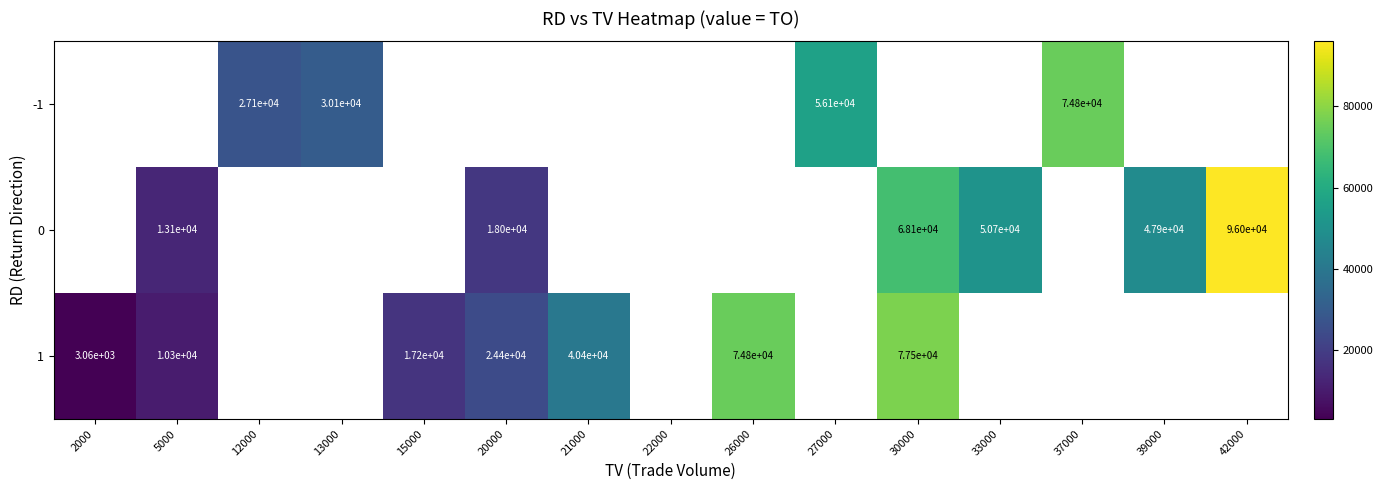

The value of 1 at 21000 is 40400. True or false?

True